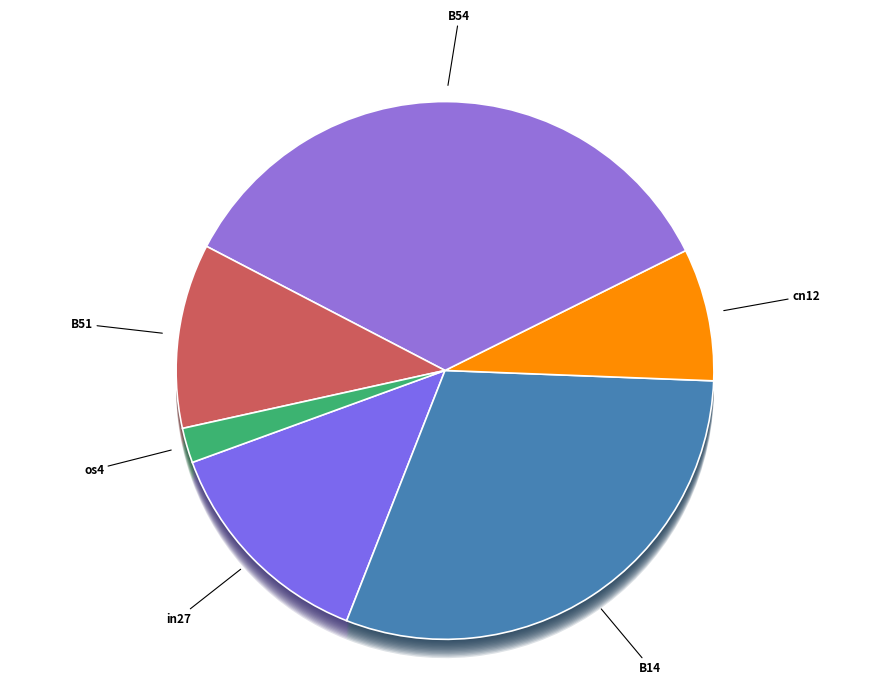

To the nearest percent, what is the combined percentage of B51 and os4?

13%